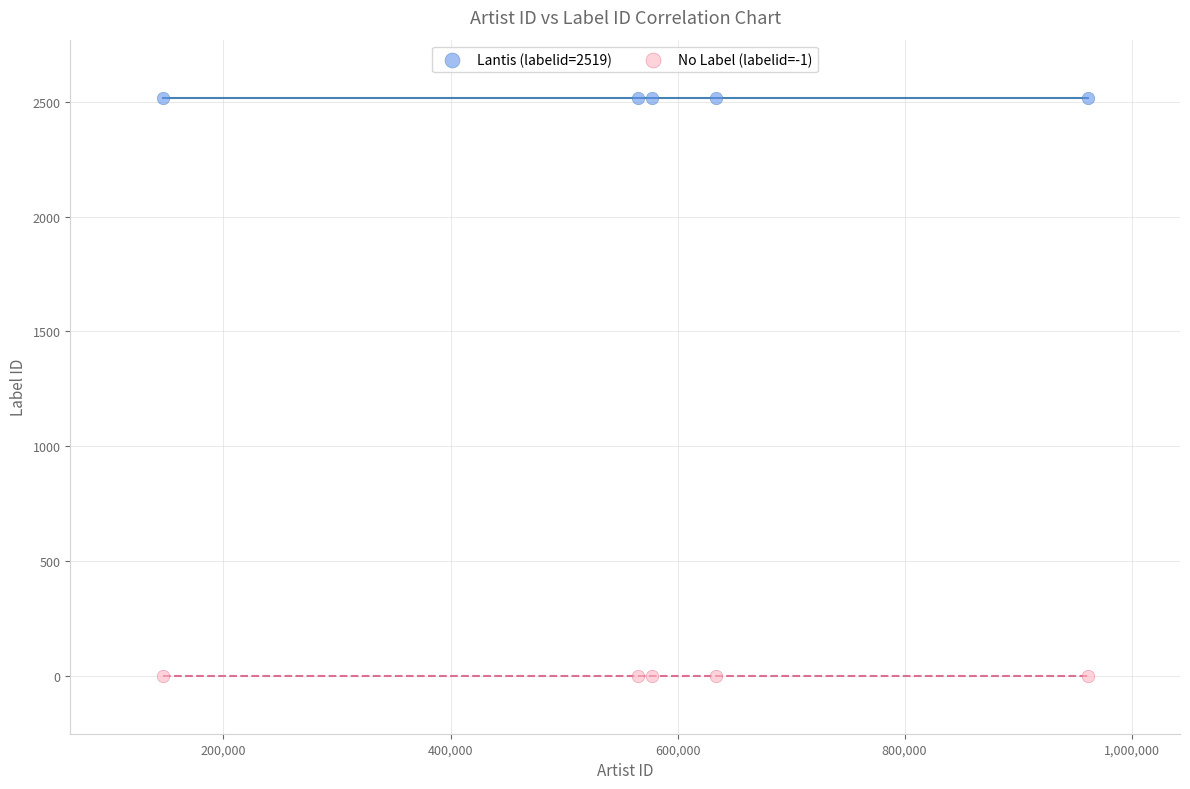

What are all the series names shown in the legend?

Lantis (labelid=2519), No Label (labelid=-1)